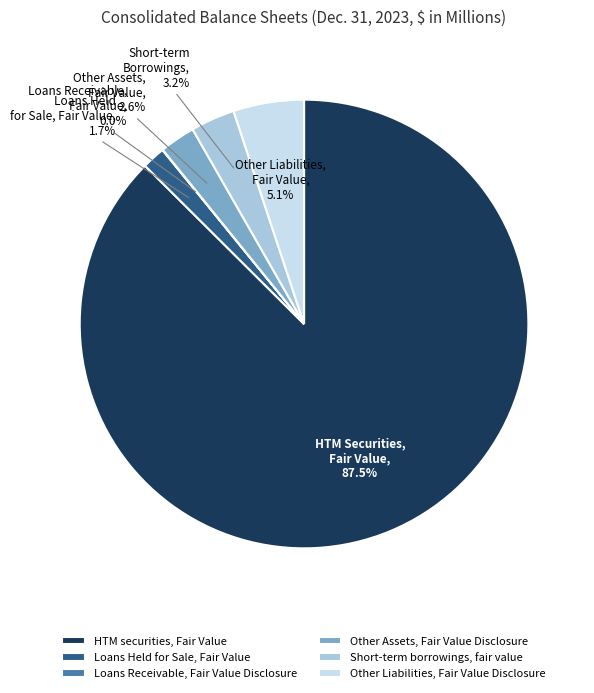

Which has a higher value, Other Assets, Fair Value Disclosure or HTM securities, Fair Value?

HTM securities, Fair Value